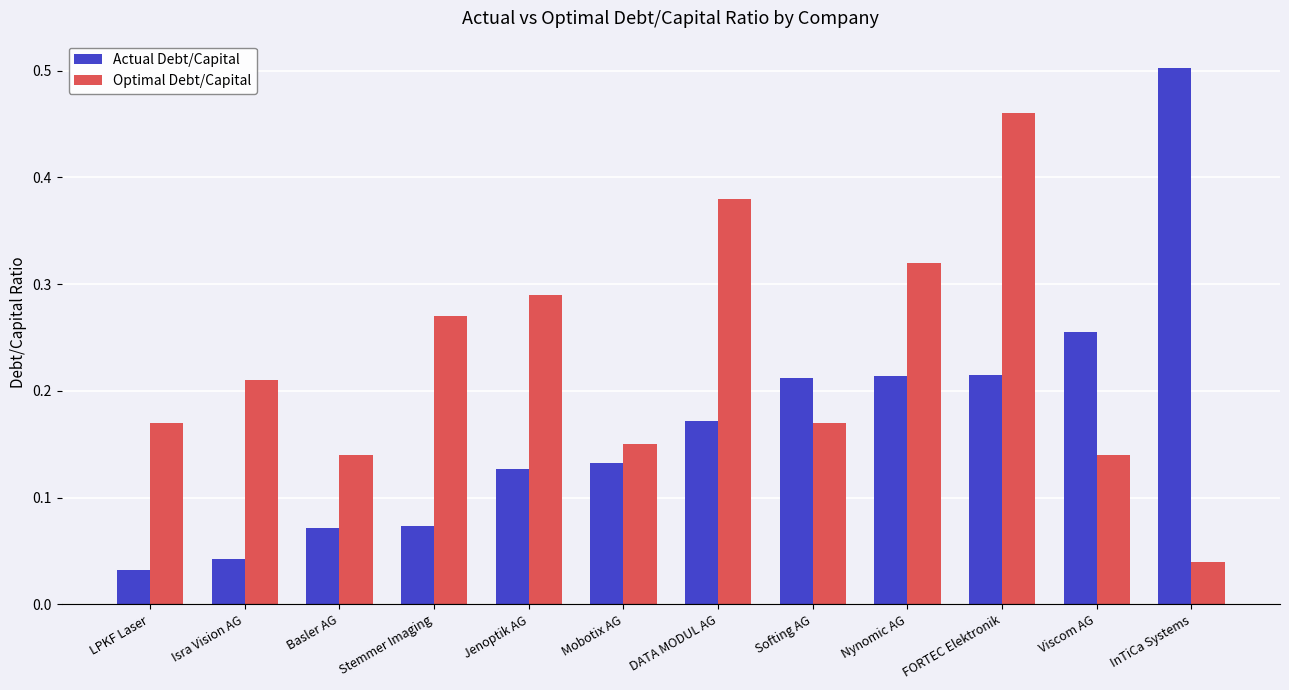

What is the sum of all Optimal Debt/Capital values?

2.7